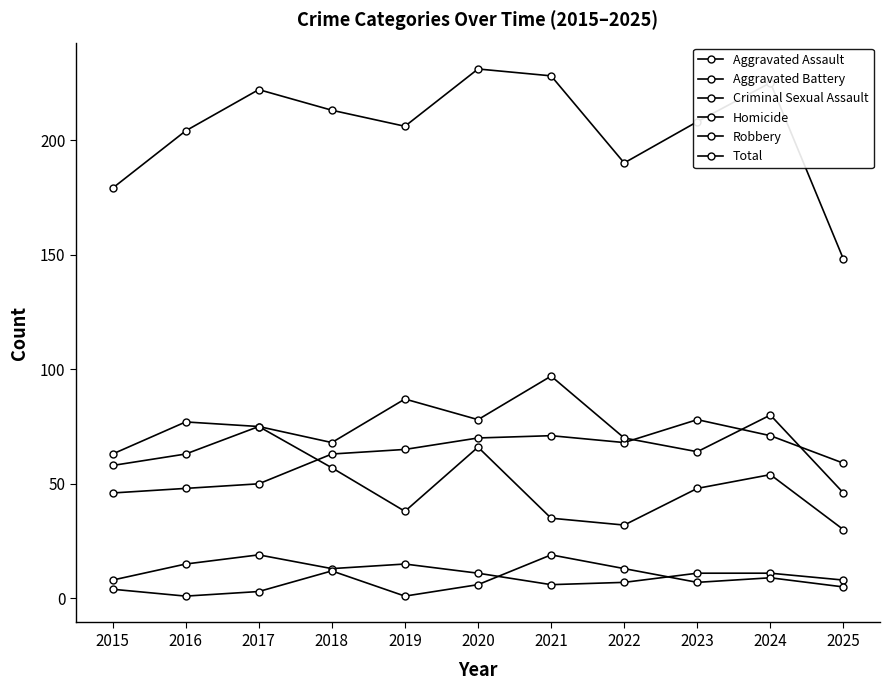

At how many categories does at least one series exceed 180?

9